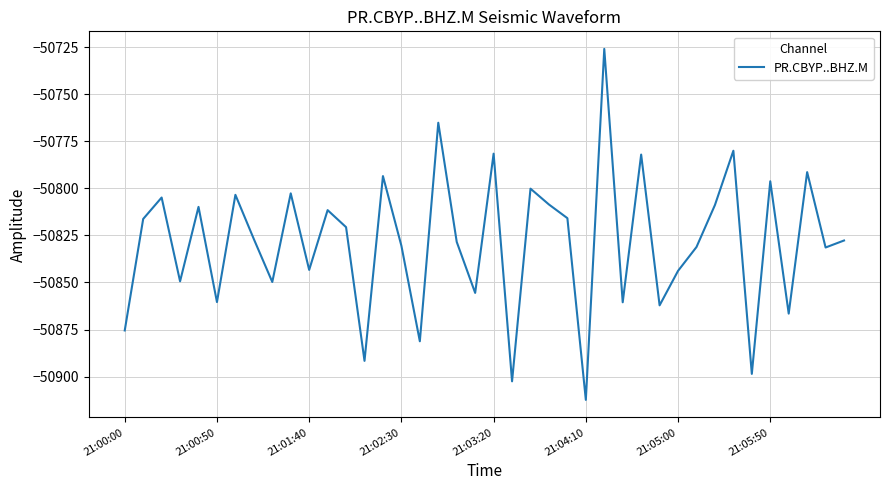

Does the chart have visible grid lines?

Yes